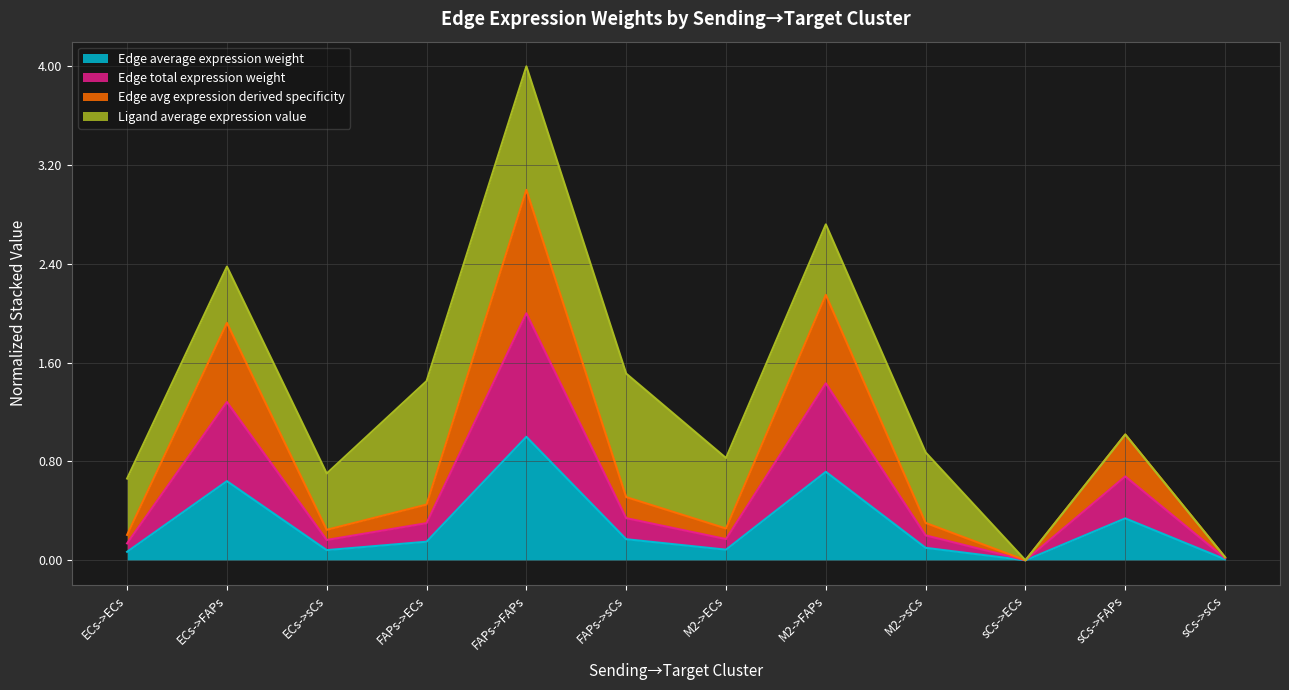

What position from the right is ECs->ECs?

12